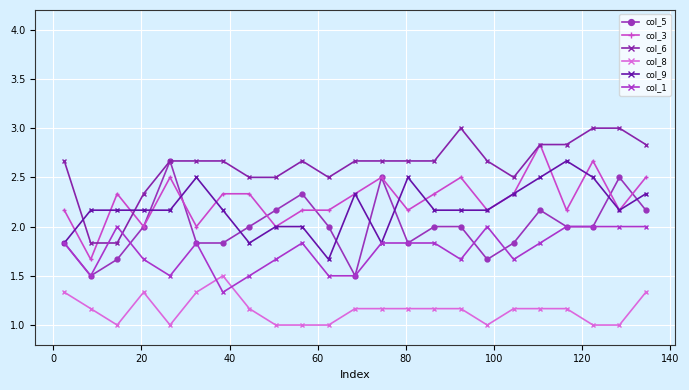

How many lines are shown in the chart?

6